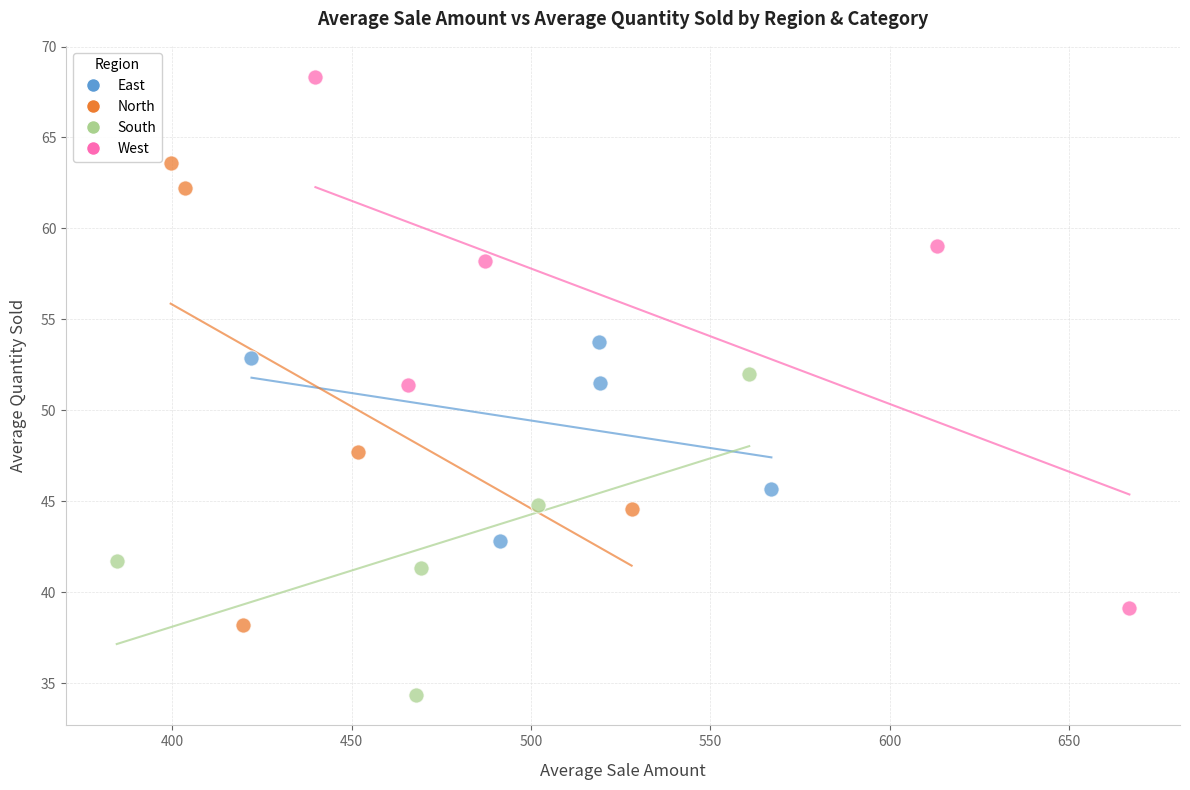

Which series reaches the maximum Y coordinate?

West